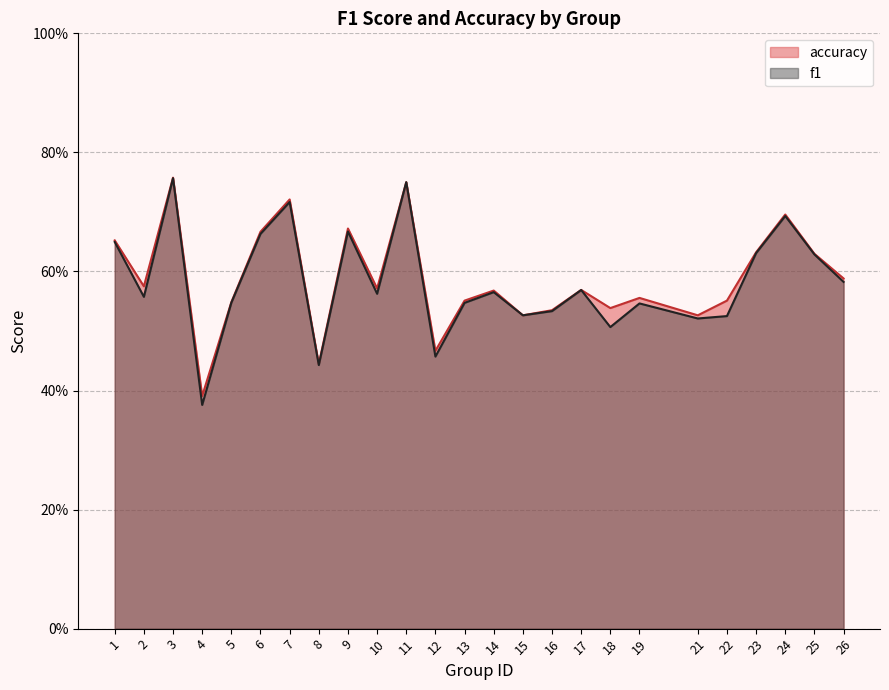

True or false: f1 and accuracy cross at least once.

False